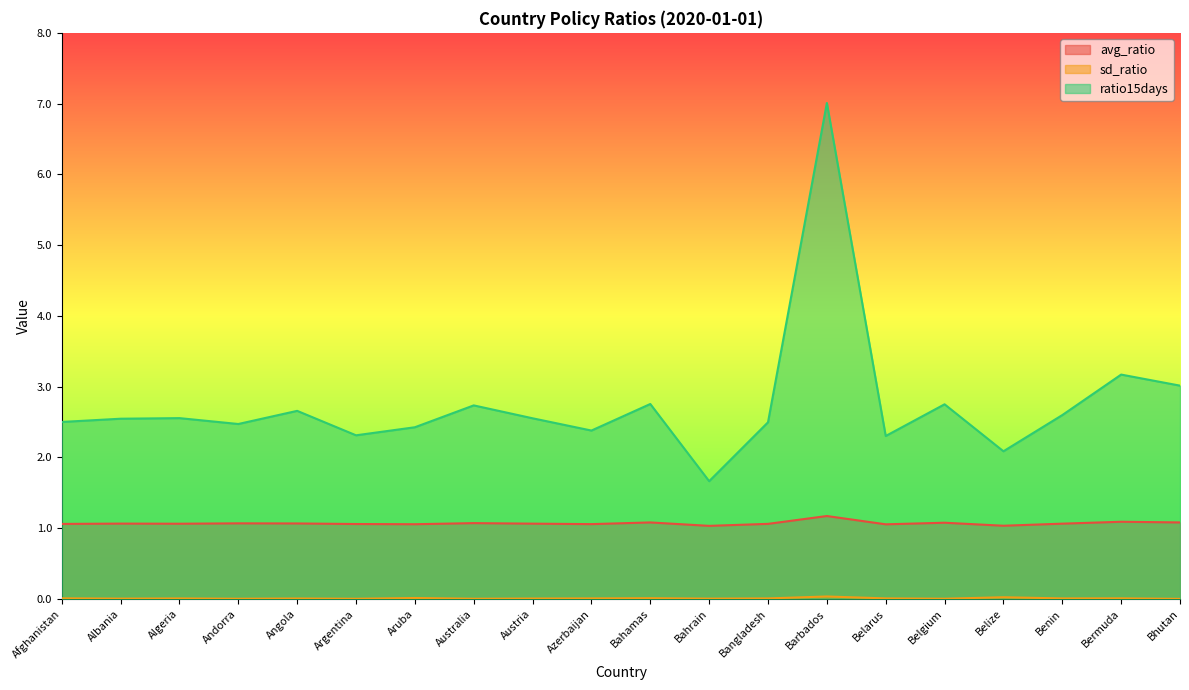

True or false: avg_ratio and ratio15days cross at least once.

False